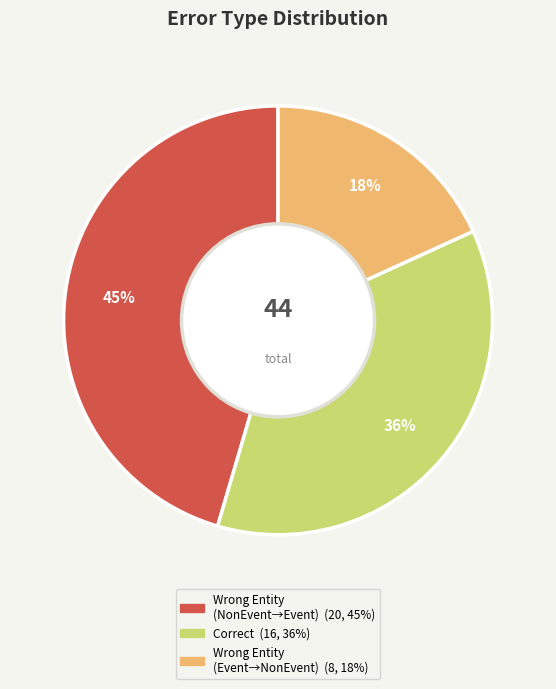

To the nearest percent, what is the difference between the largest and smallest slice percentages?

27%